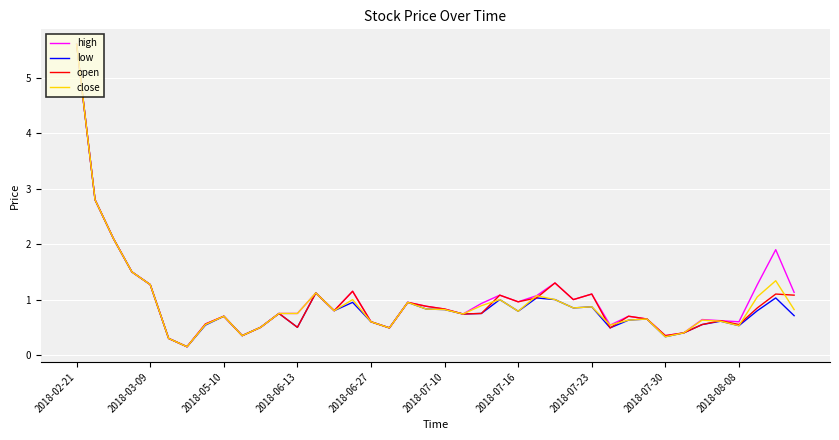

What is the highest value of the open series?

5.6